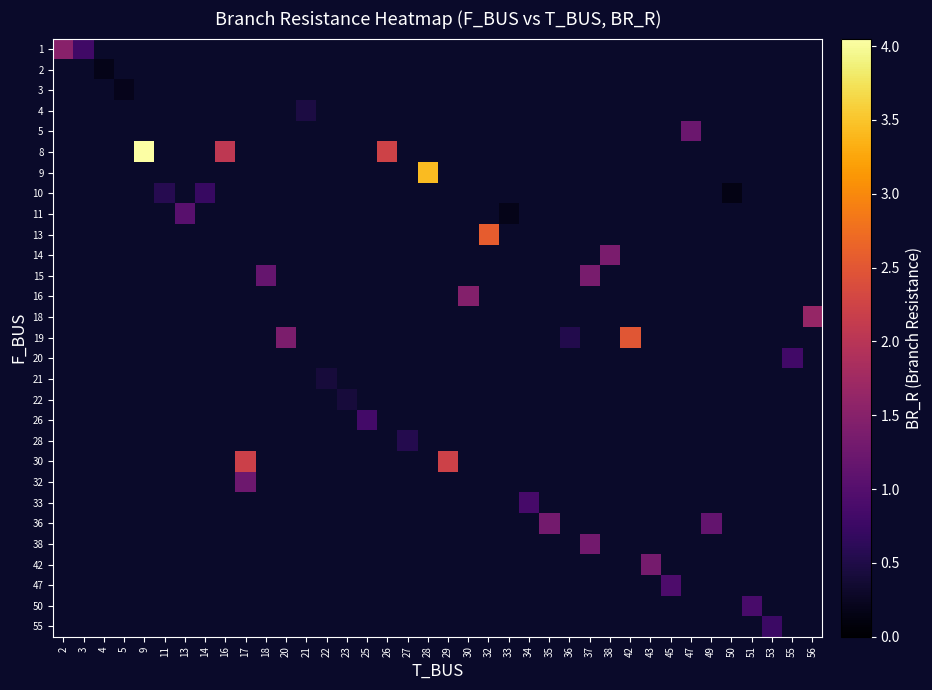

What is the minimum value shown in the chart?

0.2